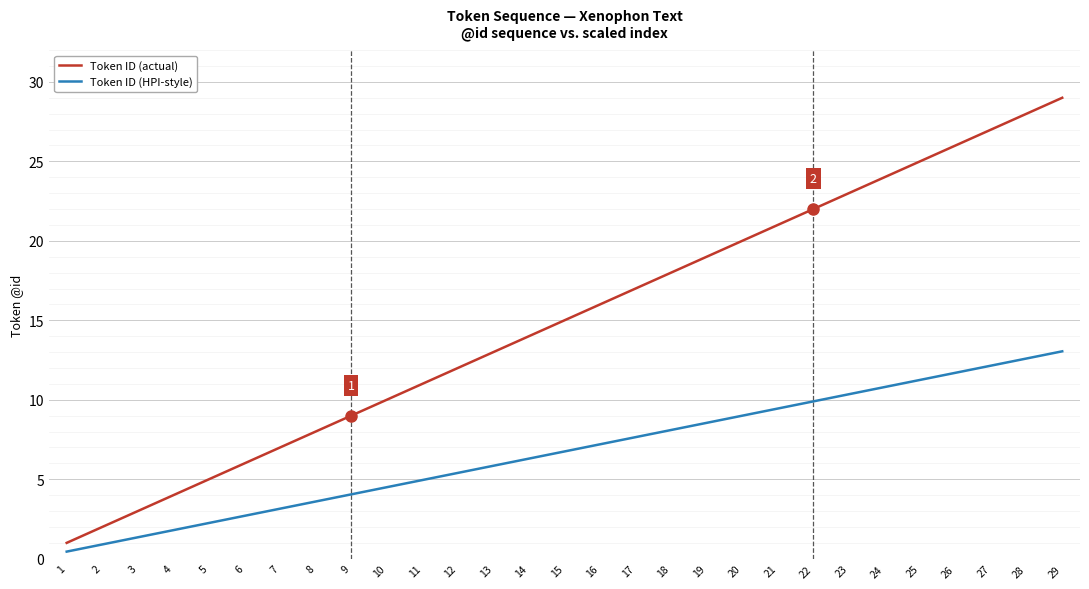

The Token ID (HPI-style) series shows 1.9 at 8. True or false?

False